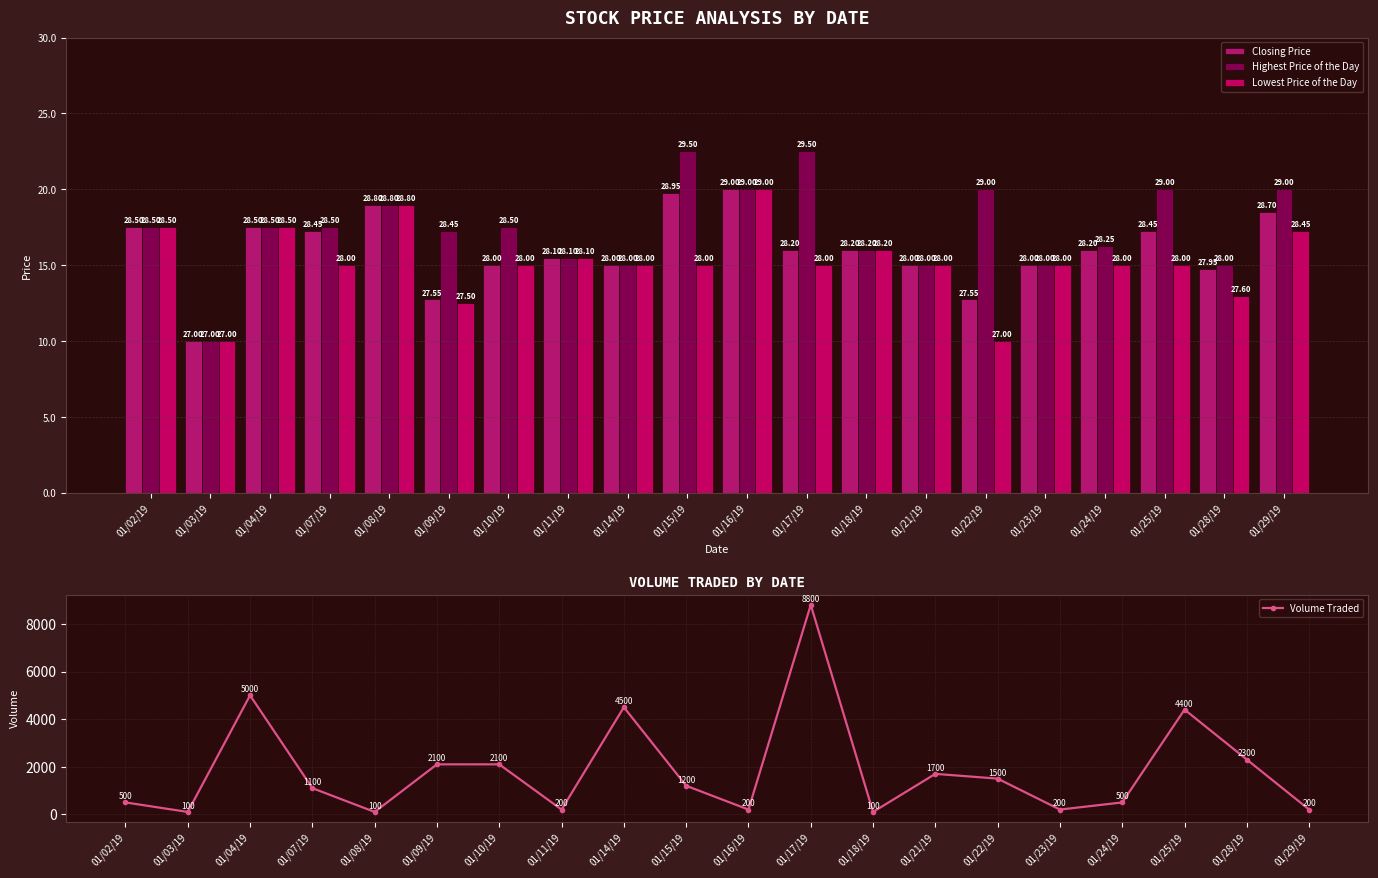

Rank the categories by Lowest Price of the Day value from lowest to highest.

01/03/19, 01/22/19, 01/09/19, 01/28/19, 01/07/19, 01/10/19, 01/14/19, 01/15/19, 01/17/19, 01/21/19, 01/23/19, 01/24/19, 01/25/19, 01/11/19, 01/18/19, 01/29/19, 01/02/19, 01/04/19, 01/08/19, 01/16/19